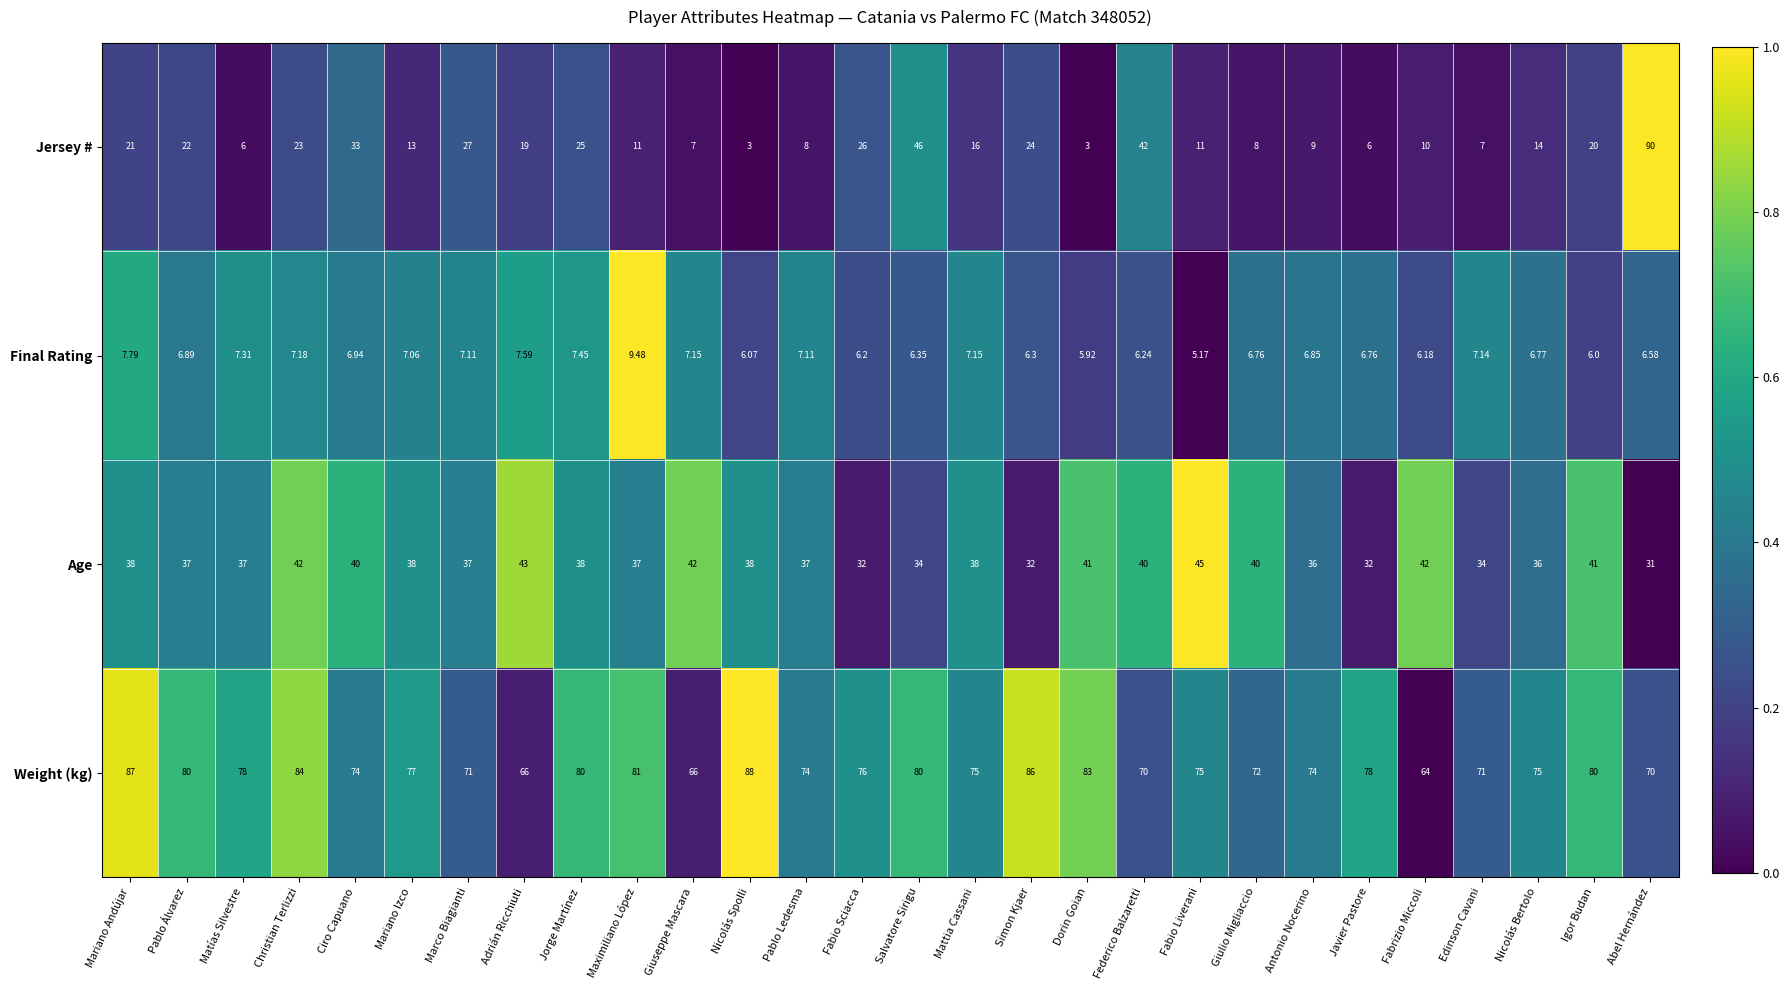

Which series has the widest spread of values?

Jersey #